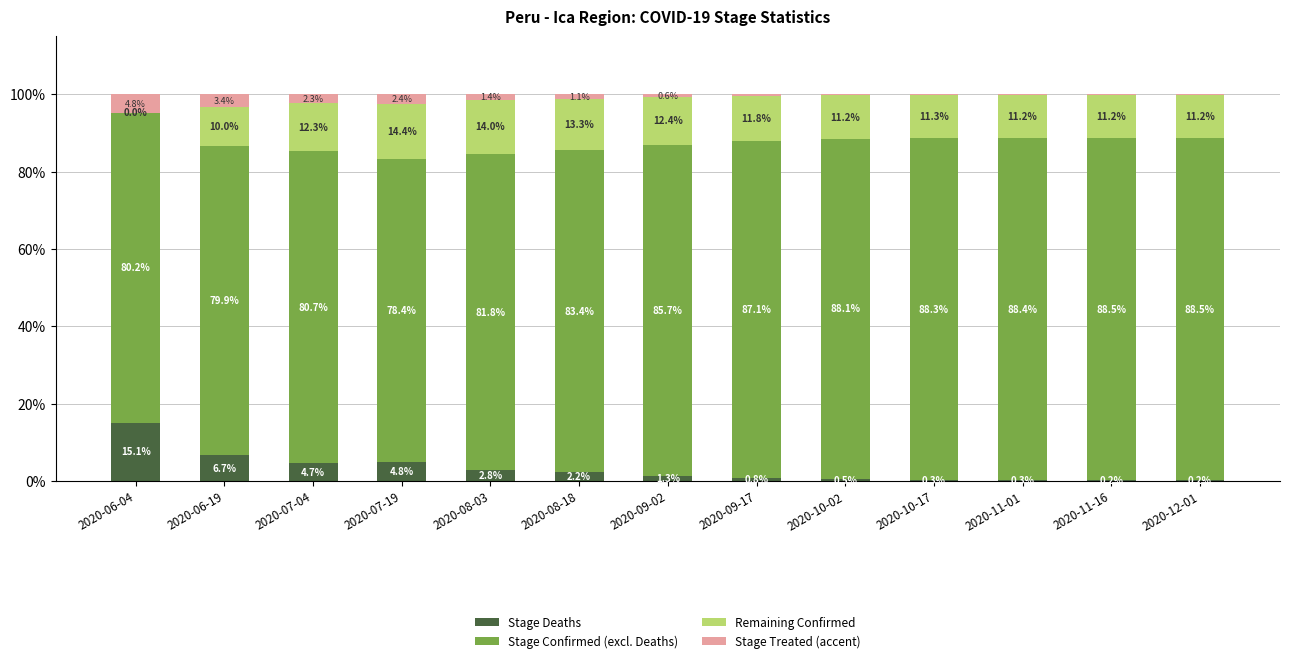

The value of Stage Deaths at 2020-06-19 is 11.0. True or false?

False